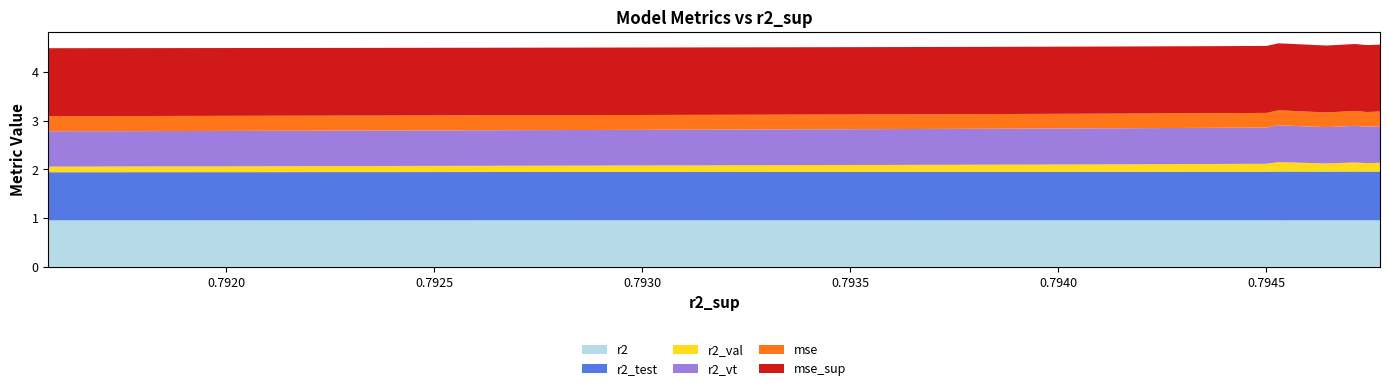

Reading right to left, transcribe all the data shown in this chart.

r2: model_10_9_24=1.0	model_10_9_23=1.0	model_10_9_22=1.0	model_10_9_21=1.0	model_10_9_20=1.0	model_10_9_19=1.0	model_10_9_18=1.0	model_10_9_17=1.0	model_10_9_16=1.0	model_10_9_15=1.0	model_10_9_14=1.0	model_10_9_13=1.0	model_10_9_12=1.0	model_10_9_11=1.0	model_10_9_10=1.0	model_10_9_9=1.0	model_10_9_8=1.0	model_10_9_7=1.0	model_10_9_6=1.0	model_10_9_5=1.0	model_10_9_0=1.0	model_10_9_4=1.0	model_10_9_1=1.0	model_10_9_3=1.0	model_10_9_2=1.0
r2_test: model_10_9_24=1.0	model_10_9_23=1.0	model_10_9_22=1.0	model_10_9_21=1.0	model_10_9_20=1.0	model_10_9_19=1.0	model_10_9_18=1.0	model_10_9_17=1.0	model_10_9_16=1.0	model_10_9_15=1.0	model_10_9_14=1.0	model_10_9_13=1.0	model_10_9_12=1.0	model_10_9_11=1.0	model_10_9_10=1.0	model_10_9_9=1.0	model_10_9_8=1.0	model_10_9_7=1.0	model_10_9_6=1.0	model_10_9_5=1.0	model_10_9_0=1.0	model_10_9_4=1.0	model_10_9_1=1.0	model_10_9_3=1.0	model_10_9_2=1.0
r2_val: model_10_9_24=0.1	model_10_9_23=0.1	model_10_9_22=0.1	model_10_9_21=0.1	model_10_9_20=0.1	model_10_9_19=0.1	model_10_9_18=0.1	model_10_9_17=0.1	model_10_9_16=0.1	model_10_9_15=0.1	model_10_9_14=0.1	model_10_9_13=0.1	model_10_9_12=0.1	model_10_9_11=0.1	model_10_9_10=0.1	model_10_9_9=0.1	model_10_9_8=0.1	model_10_9_7=0.2	model_10_9_6=0.2	model_10_9_5=0.2	model_10_9_0=0.2	model_10_9_4=0.2	model_10_9_1=0.2	model_10_9_3=0.2	model_10_9_2=0.2
r2_vt: model_10_9_24=0.7	model_10_9_23=0.7	model_10_9_22=0.7	model_10_9_21=0.7	model_10_9_20=0.7	model_10_9_19=0.7	model_10_9_18=0.7	model_10_9_17=0.7	model_10_9_16=0.7	model_10_9_15=0.7	model_10_9_14=0.7	model_10_9_13=0.7	model_10_9_12=0.7	model_10_9_11=0.7	model_10_9_10=0.7	model_10_9_9=0.7	model_10_9_8=0.7	model_10_9_7=0.7	model_10_9_6=0.7	model_10_9_5=0.7	model_10_9_0=0.8	model_10_9_4=0.7	model_10_9_1=0.8	model_10_9_3=0.7	model_10_9_2=0.8
mse: model_10_9_24=0.3	model_10_9_23=0.3	model_10_9_22=0.3	model_10_9_21=0.3	model_10_9_20=0.3	model_10_9_19=0.3	model_10_9_18=0.3	model_10_9_17=0.3	model_10_9_16=0.3	model_10_9_15=0.3	model_10_9_14=0.3	model_10_9_13=0.3	model_10_9_12=0.3	model_10_9_11=0.3	model_10_9_10=0.3	model_10_9_9=0.3	model_10_9_8=0.3	model_10_9_7=0.3	model_10_9_6=0.3	model_10_9_5=0.3	model_10_9_0=0.3	model_10_9_4=0.3	model_10_9_1=0.3	model_10_9_3=0.3	model_10_9_2=0.3
mse_sup: model_10_9_24=1.4	model_10_9_23=1.4	model_10_9_22=1.4	model_10_9_21=1.4	model_10_9_20=1.4	model_10_9_19=1.4	model_10_9_18=1.4	model_10_9_17=1.4	model_10_9_16=1.4	model_10_9_15=1.4	model_10_9_14=1.4	model_10_9_13=1.4	model_10_9_12=1.4	model_10_9_11=1.4	model_10_9_10=1.4	model_10_9_9=1.4	model_10_9_8=1.4	model_10_9_7=1.4	model_10_9_6=1.4	model_10_9_5=1.4	model_10_9_0=1.4	model_10_9_4=1.4	model_10_9_1=1.4	model_10_9_3=1.4	model_10_9_2=1.4